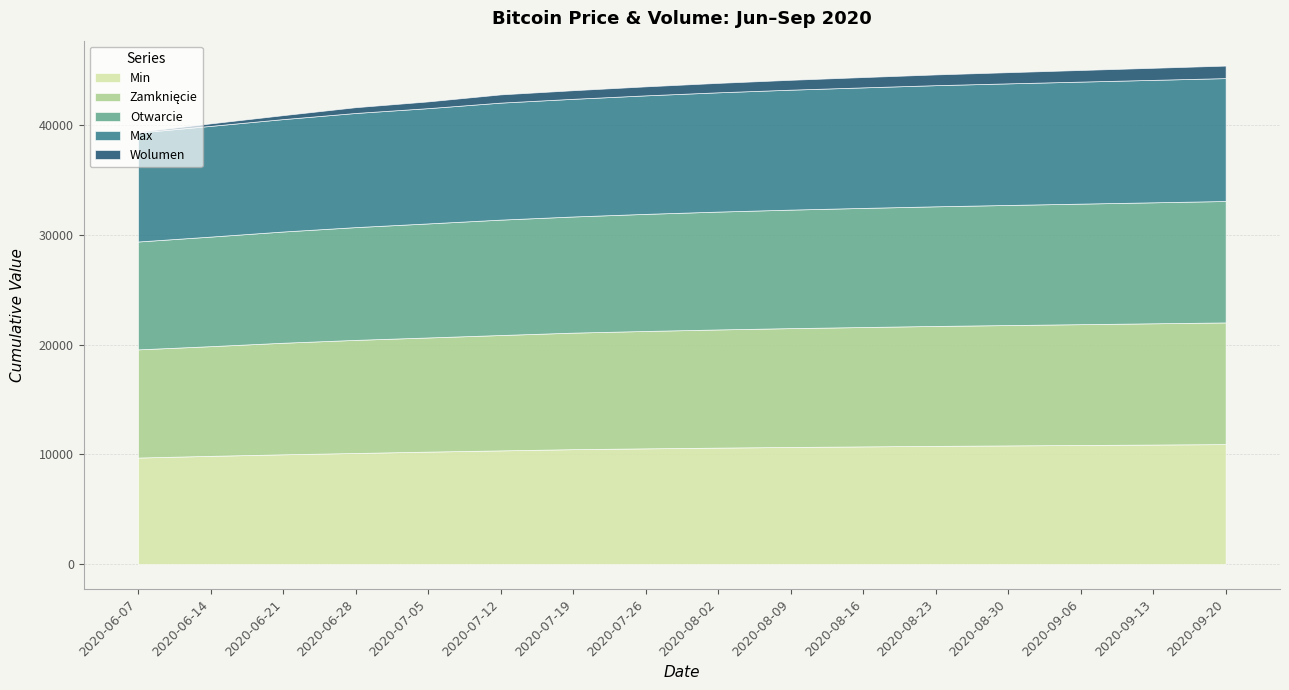

Count the number of categories in the chart.

16